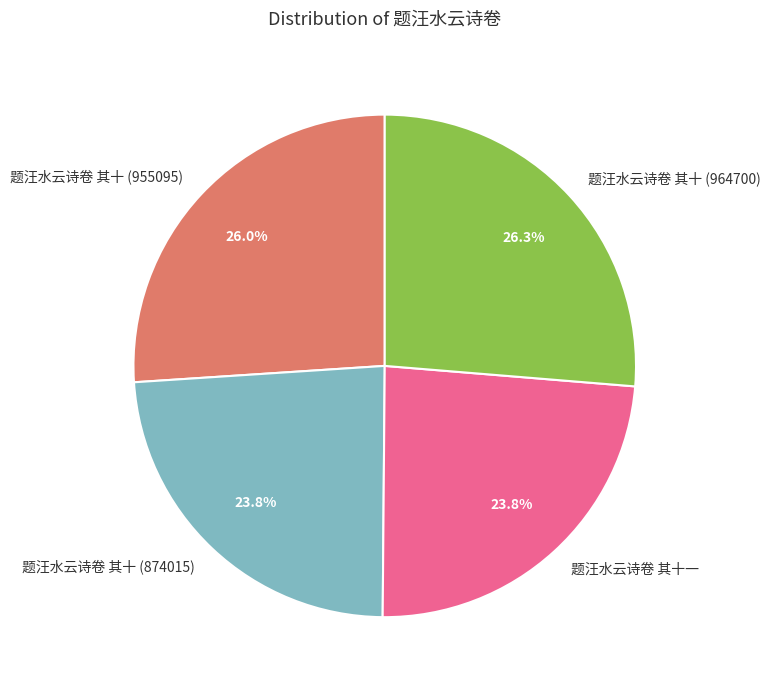

How many segments does this pie chart have?

4